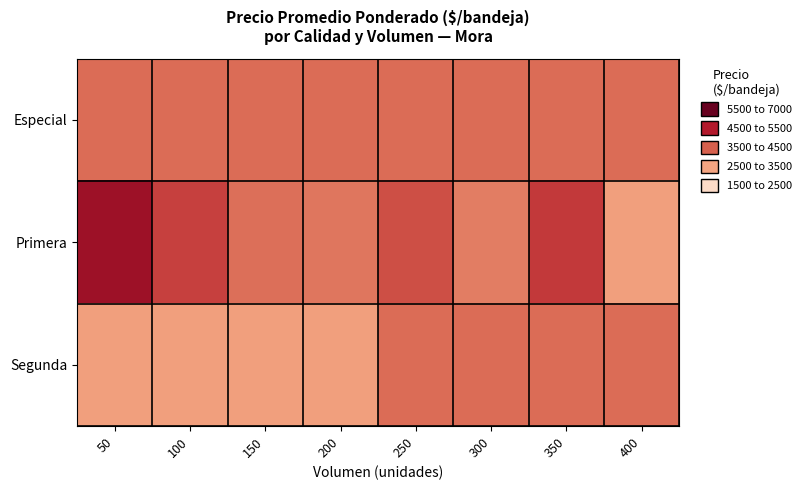

Between 200 and 250, which series saw the biggest shift?

Segunda